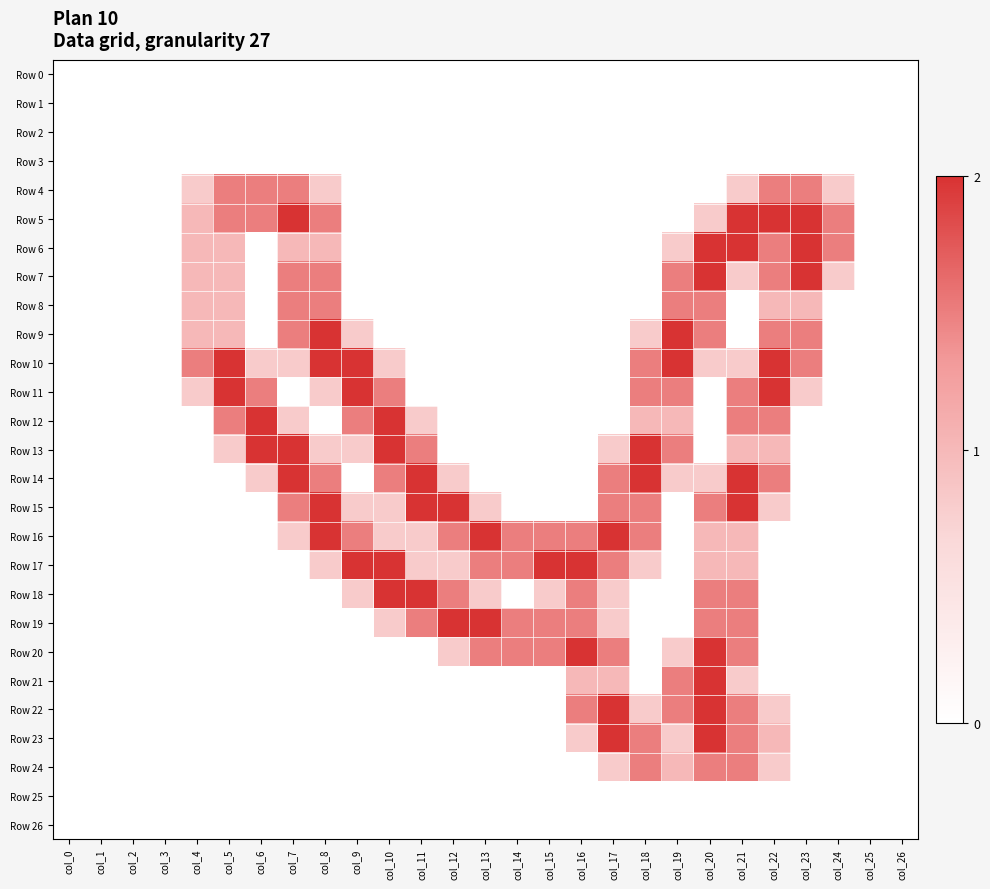

At how many categories does at least one series exceed 0?

21